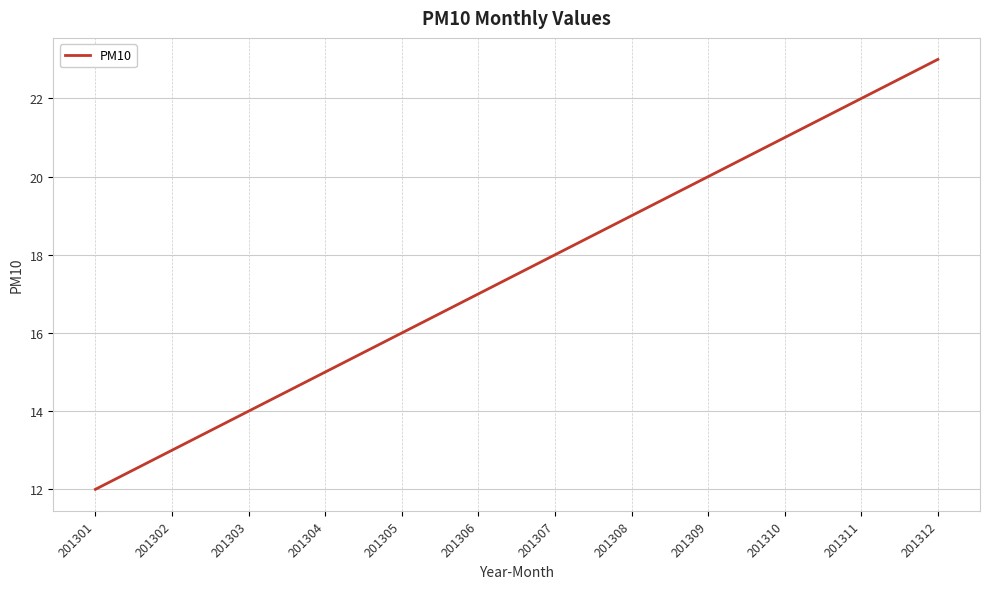

What is the average value?

18